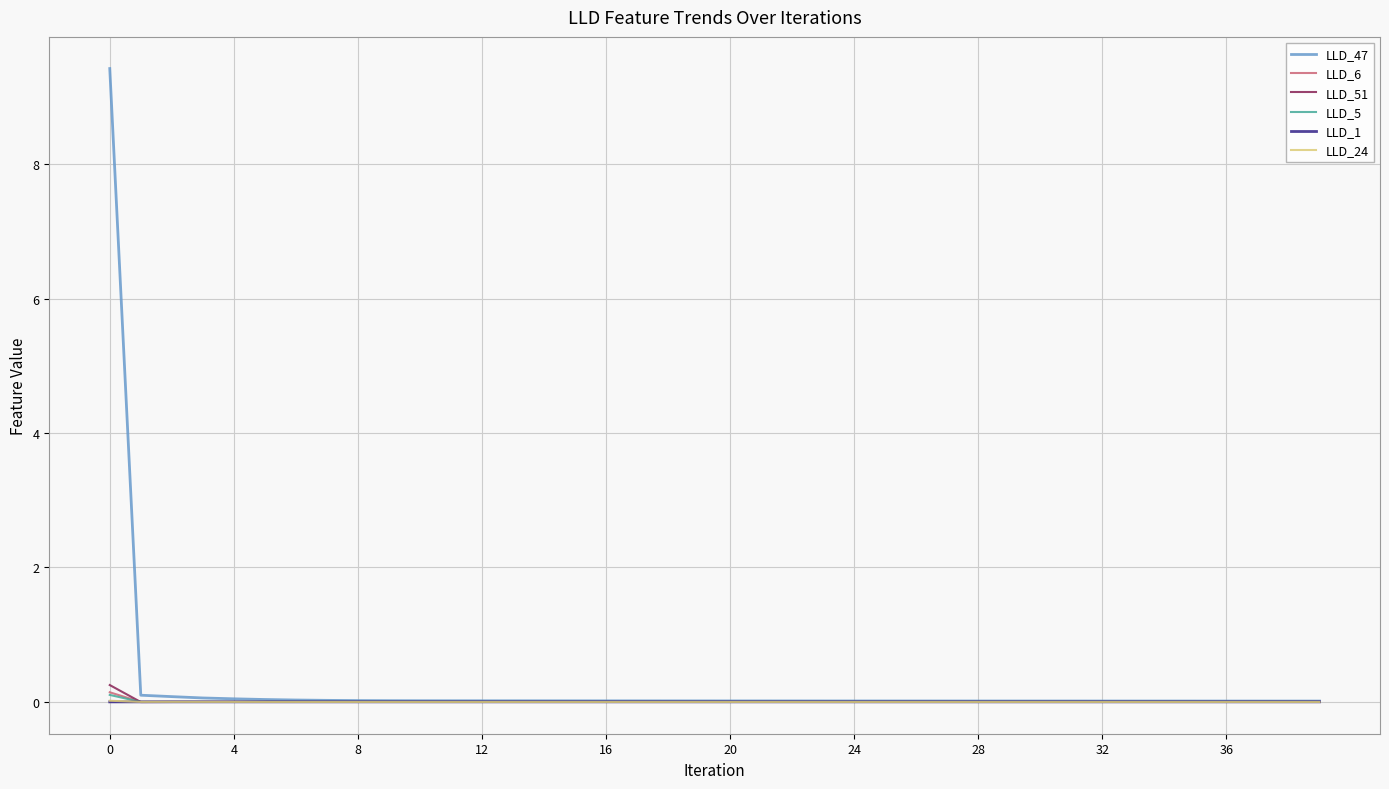

Which series has the widest spread of values?

LLD_47